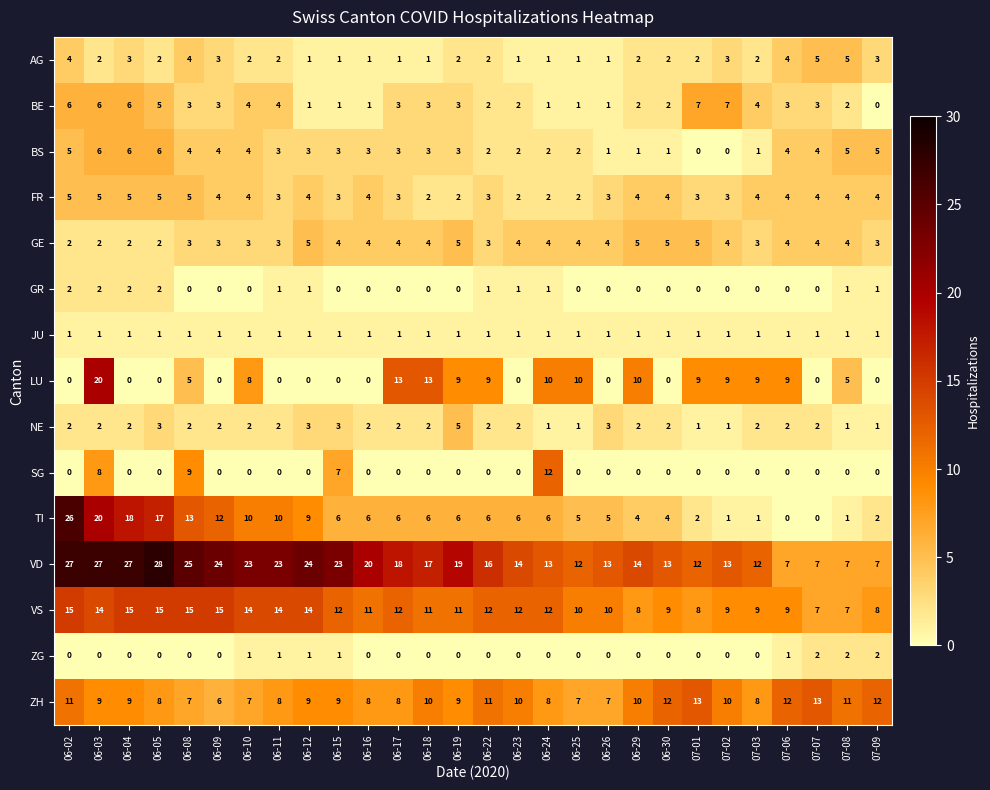

Is it true that AG equals 2 at 06-26?

False